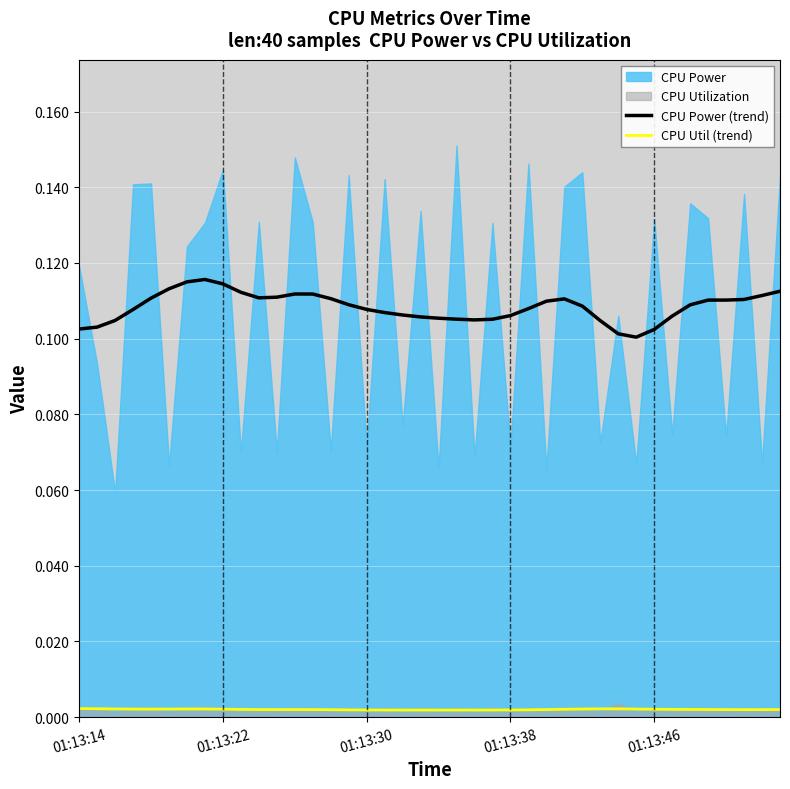

What position from the right is 38?

2